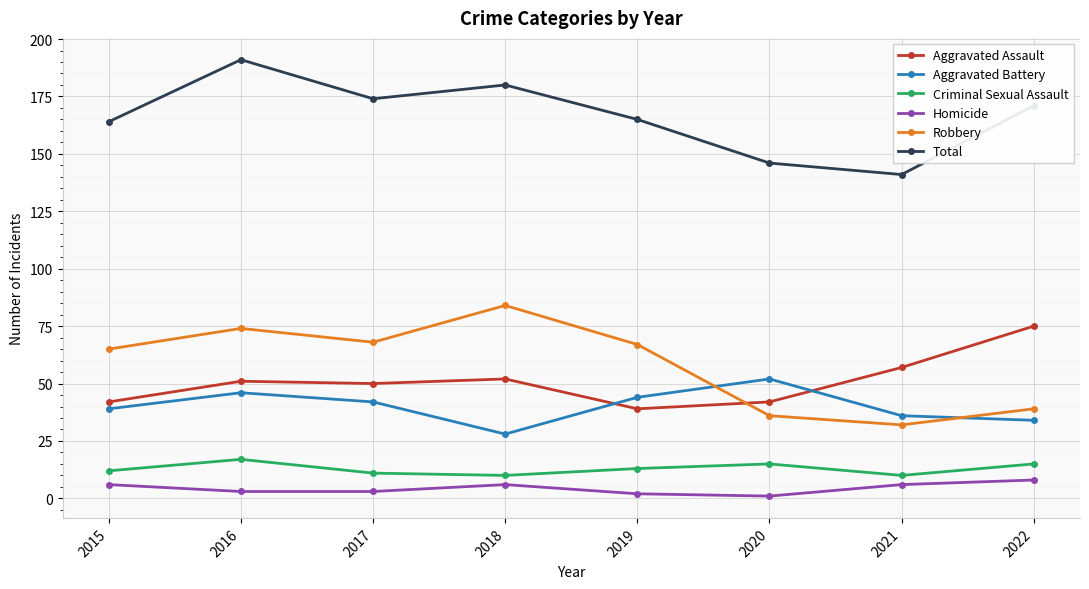

True or false: Aggravated Battery and Homicide intersect in this chart.

False